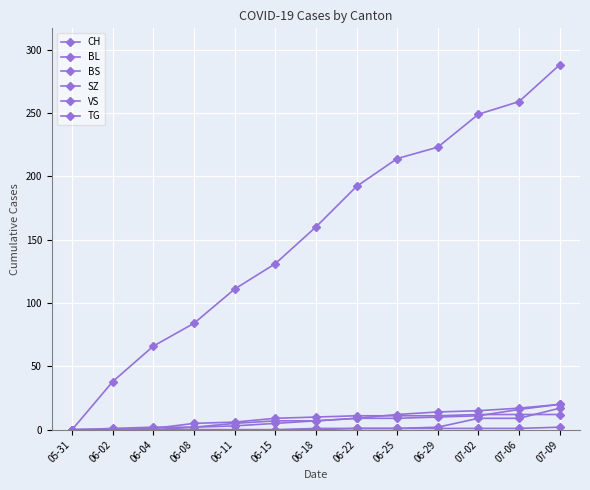

How many data points in CH are less than 160?

6